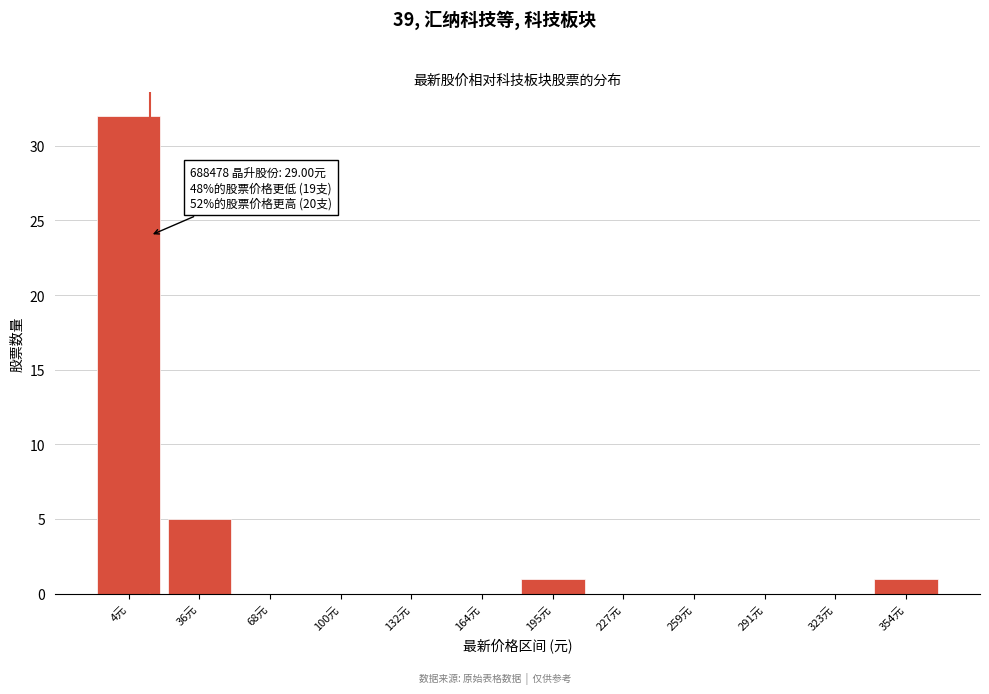

Reading left to right, what are all the values shown in this chart?

4元=32	36元=5	68元=0	100元=0	132元=0	164元=0	195元=1	227元=0	259元=0	291元=0	323元=0	354元=1